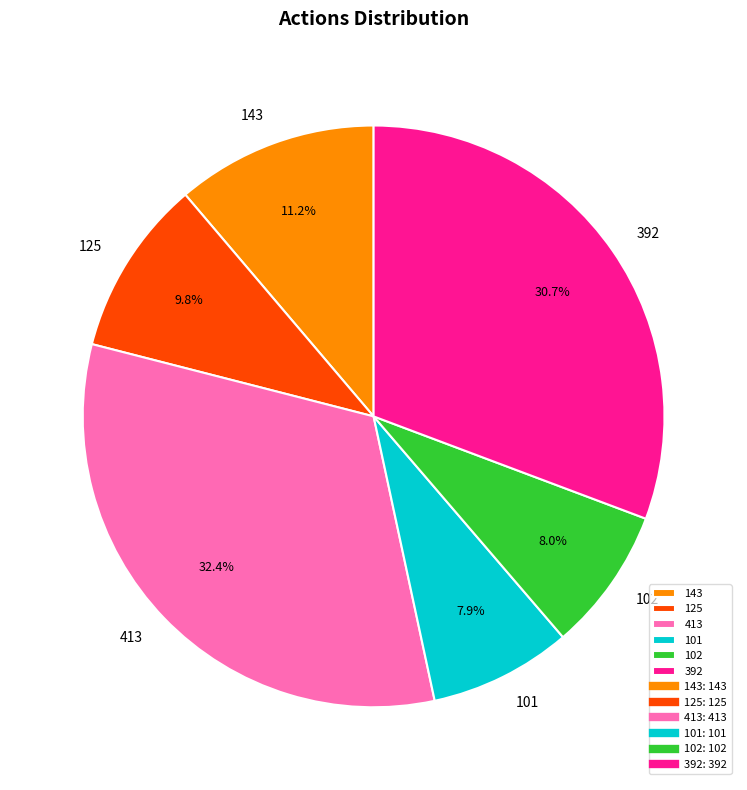

To the nearest percent, what is the combined percentage of 102 and 392?

39%